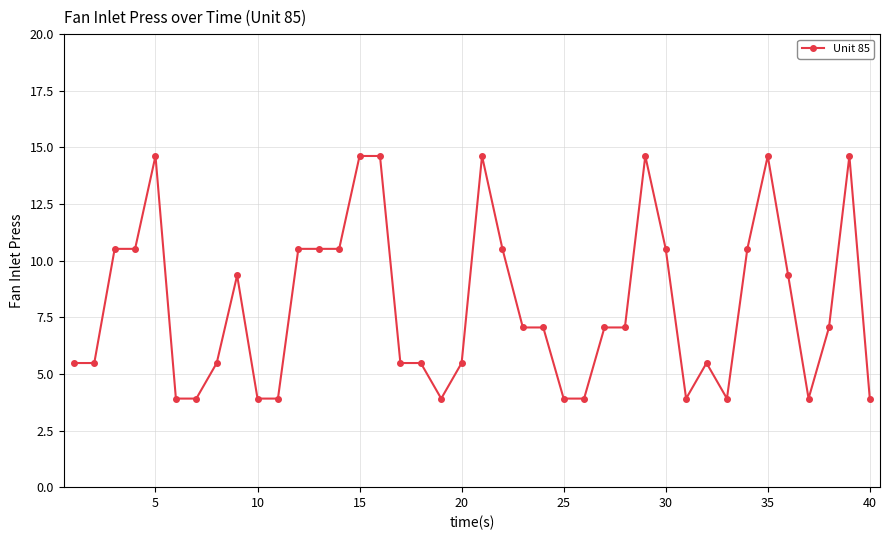

True or false: the data has more than 1 interior local peaks.

True